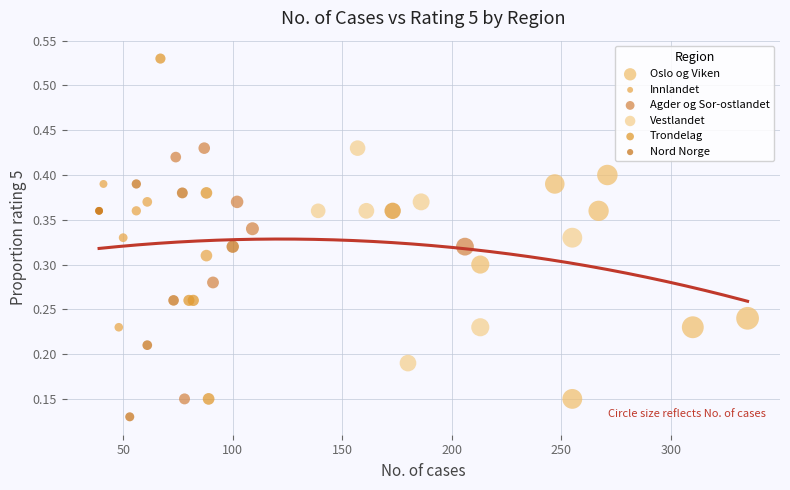

Which series contains the lowest Y value?

Nord Norge